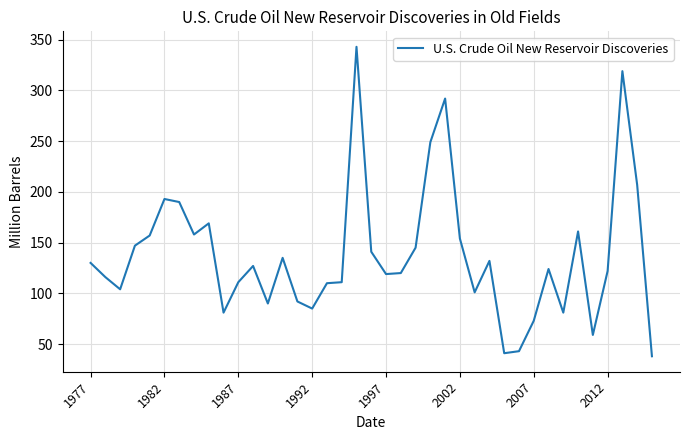

What is the minimum value shown in the chart?

38